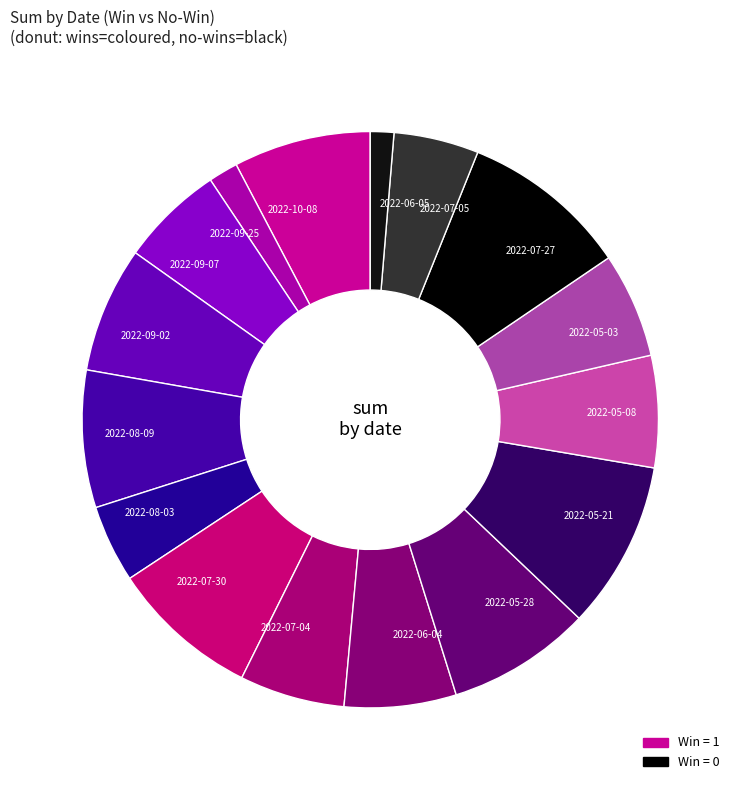

True or false: 2022-09-02 accounts for 1% of the total.

False